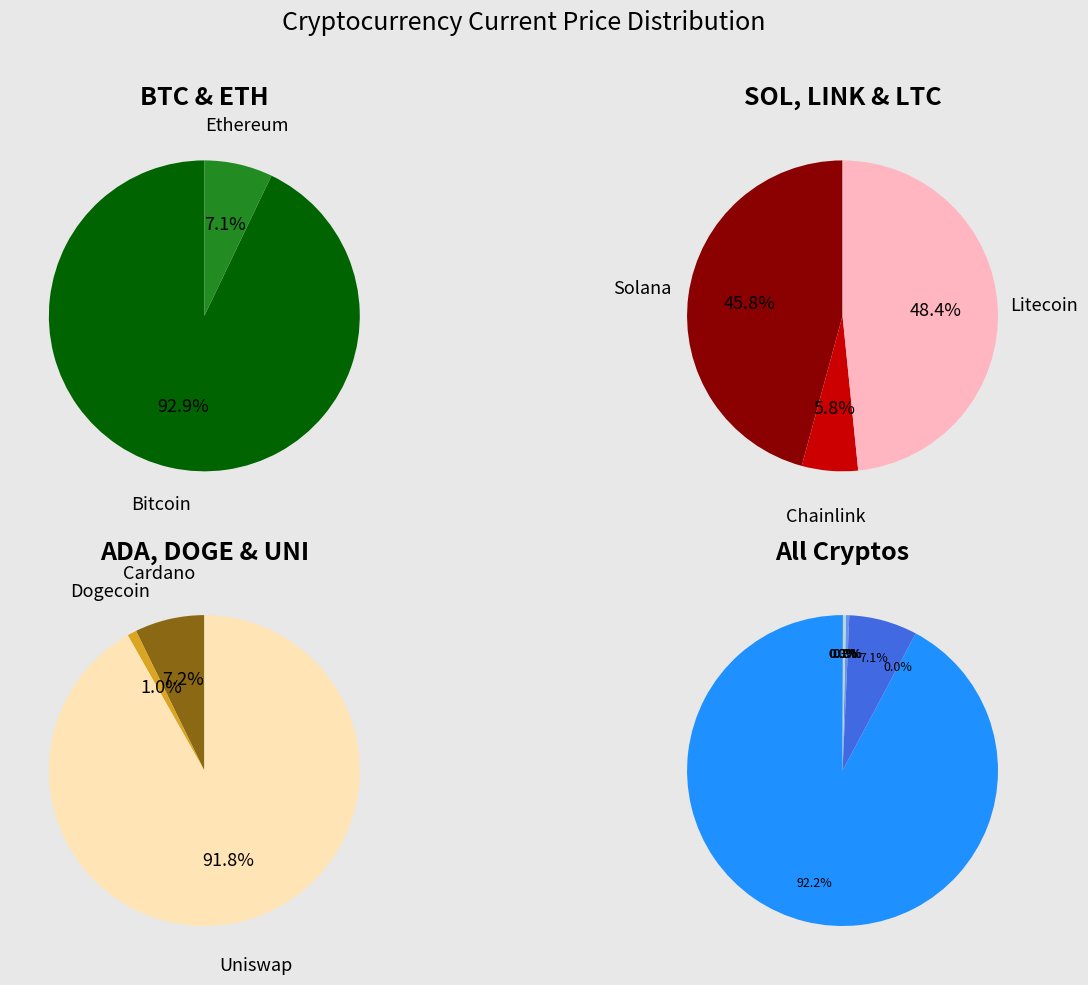

How many slices are in this pie chart?

8